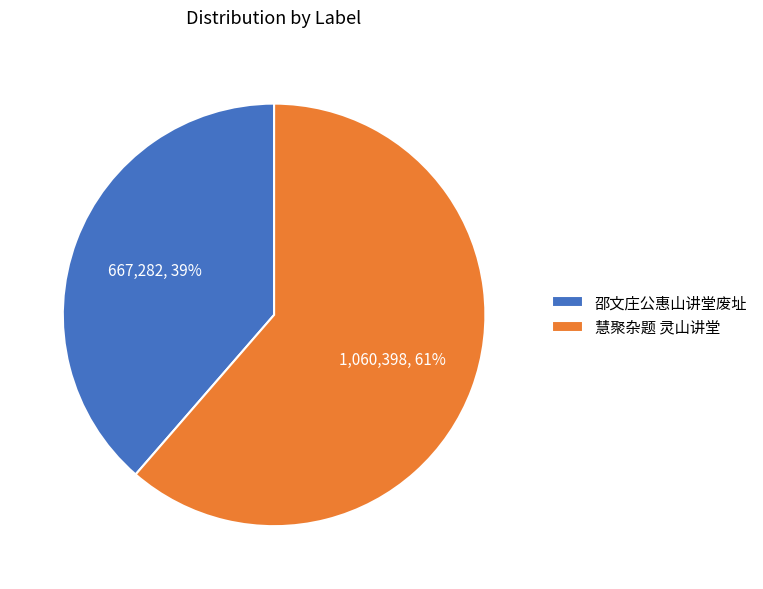

To the nearest percent, what percentage of the pie is 邵文庄公惠山讲堂废址?

39%